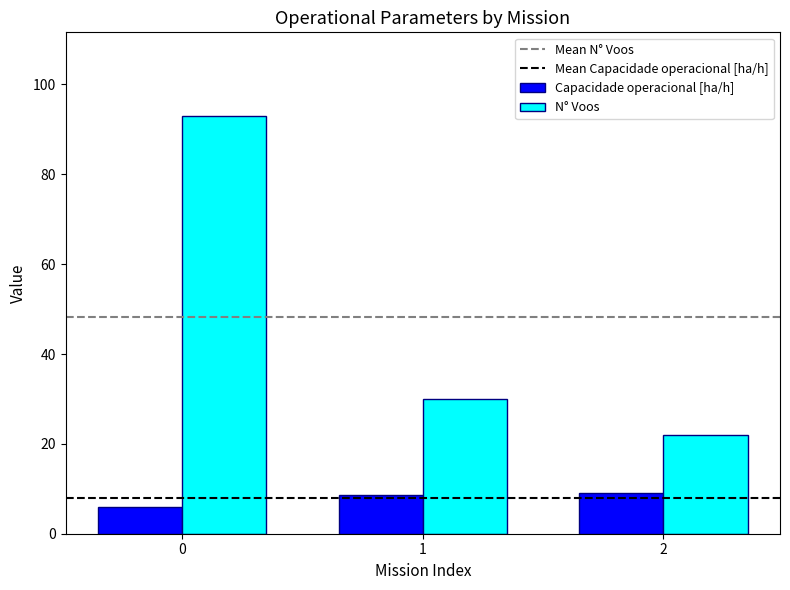

How many groups of bars are there?

3